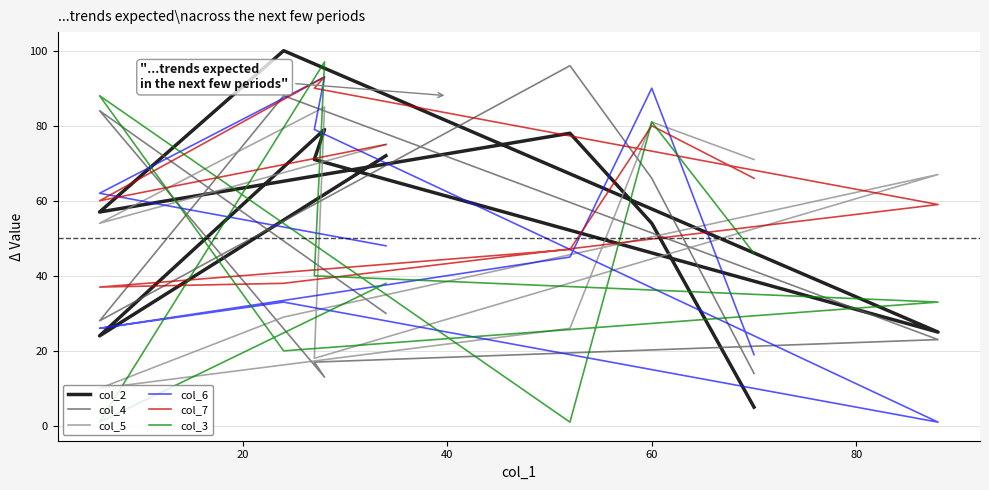

At 20, list the series in order from smallest to largest.

col_3, col_2, col_5, col_7, col_6, col_4